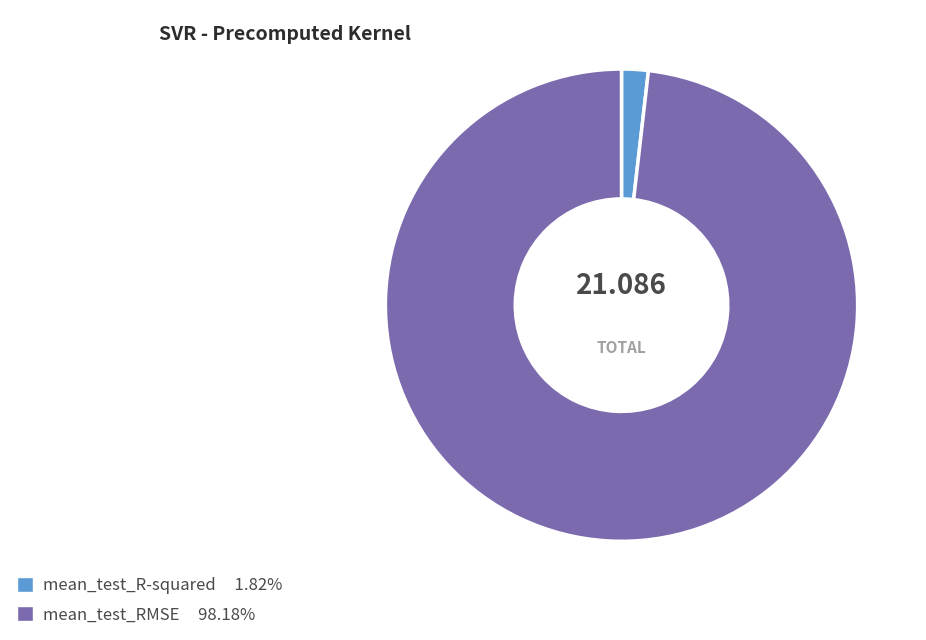

What is the smallest slice in the pie chart?

mean_test_R-squared